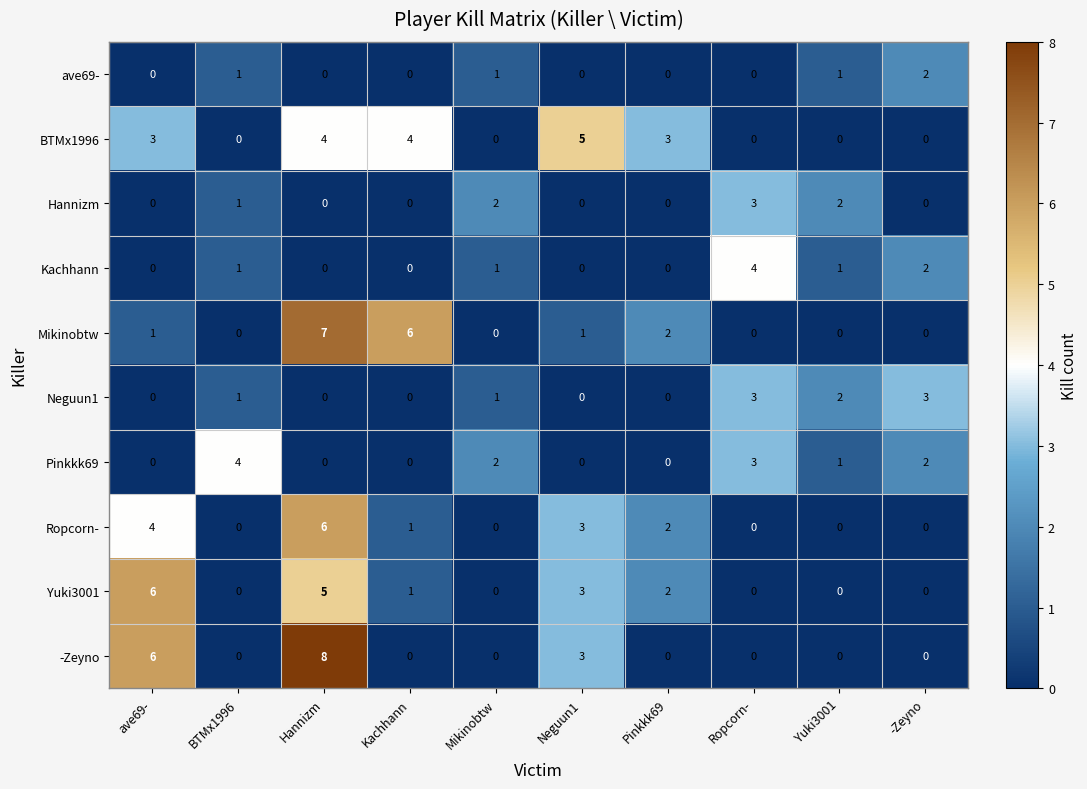

How many data points does each series have?

10